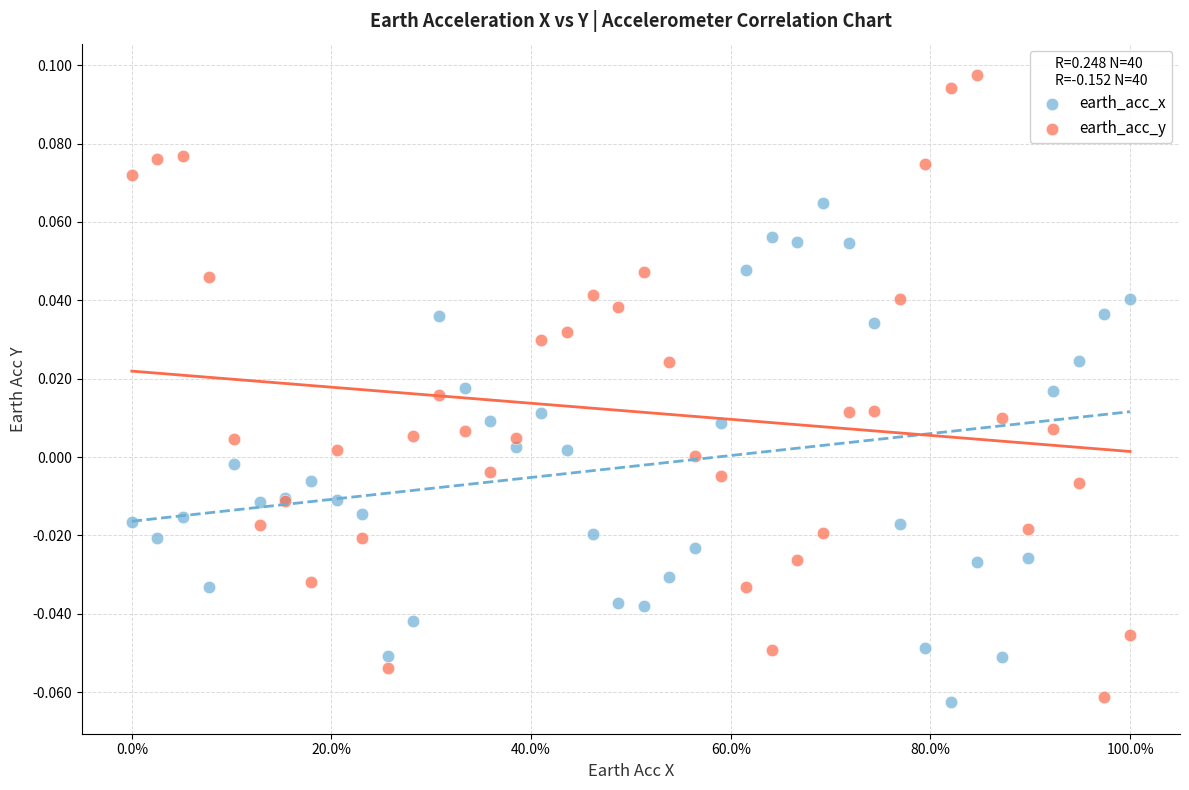

Which series reaches the maximum Y coordinate?

earth_acc_y